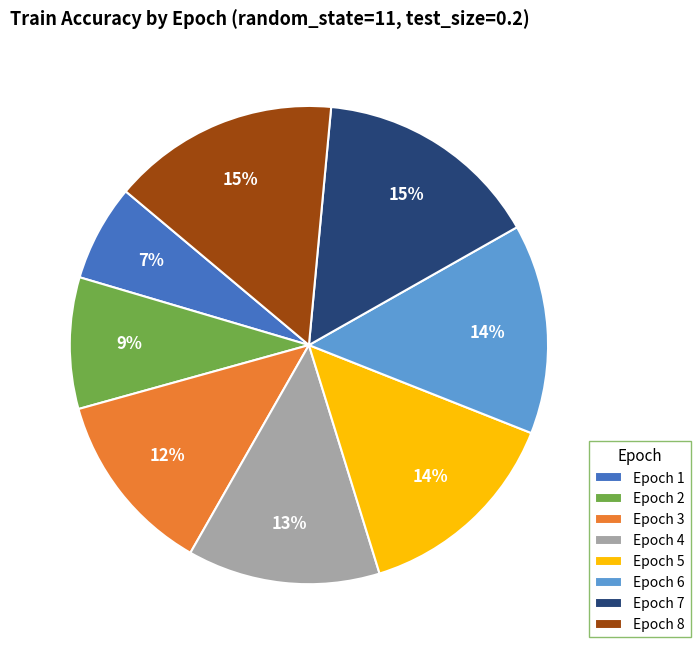

Which has a higher value, Epoch 1 or Epoch 4?

Epoch 4